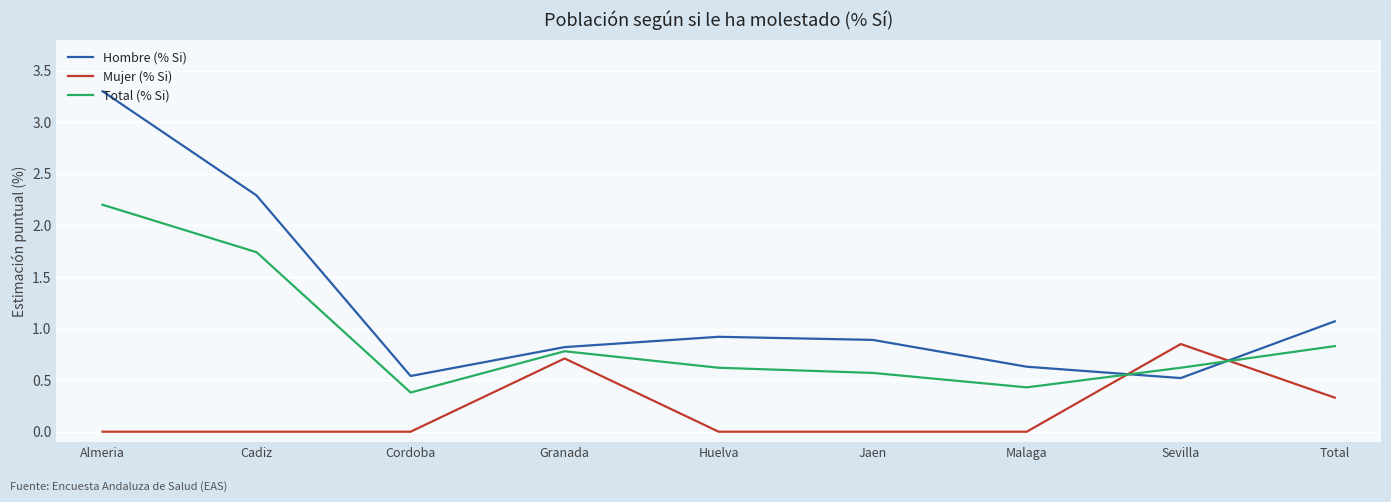

Is it true that Hombre (% Si) equals 0.8 at Granada?

True